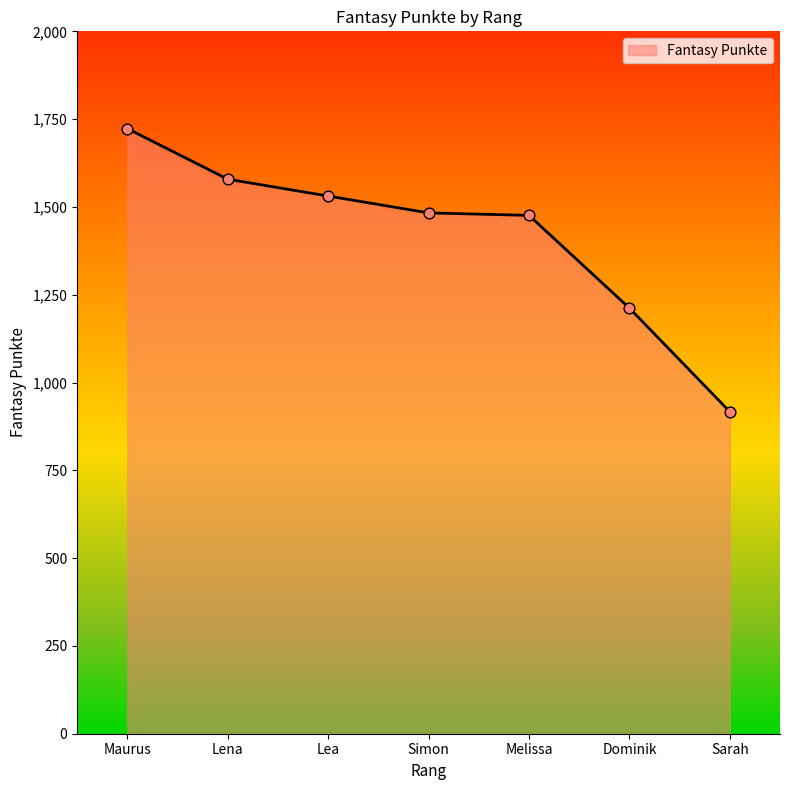

What is the change in value from Lea to Melissa?

-55